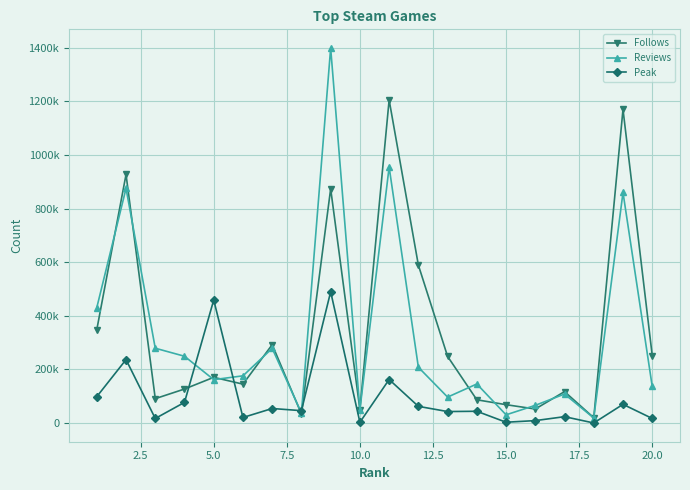

Does the chart display data point markers on the line(s)?

Yes